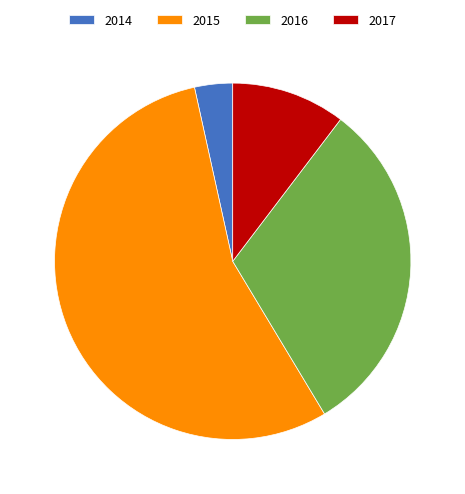

What is the ratio of the value at 2017 to the value at 2016?

0.3